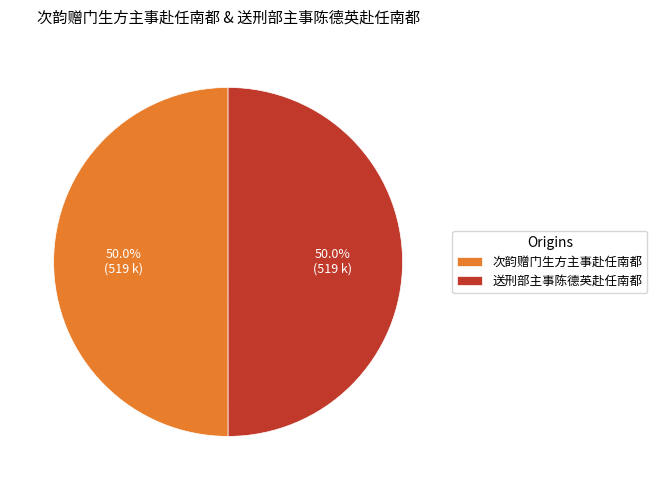

How much of the chart is everything except 送刑部主事陈德英赴任南都?

50.0%